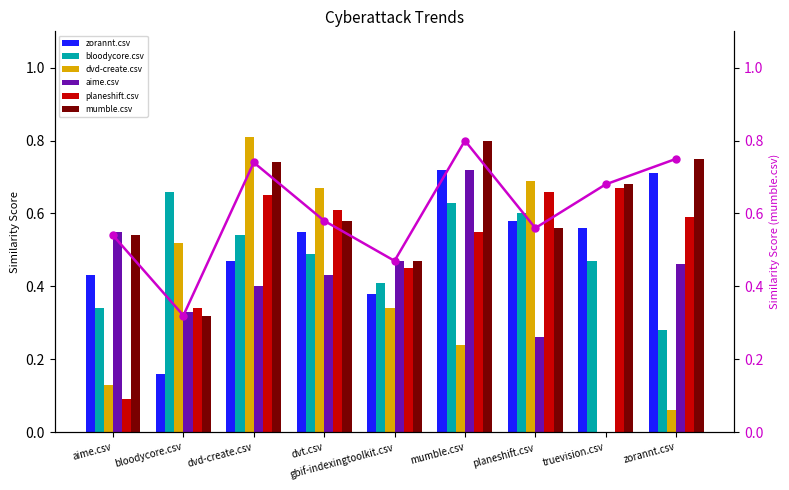

Rank the series at truevision.csv from lowest to highest value.

dvd-create.csv, aime.csv, bloodycore.csv, zorannt.csv, planeshift.csv, mumble.csv